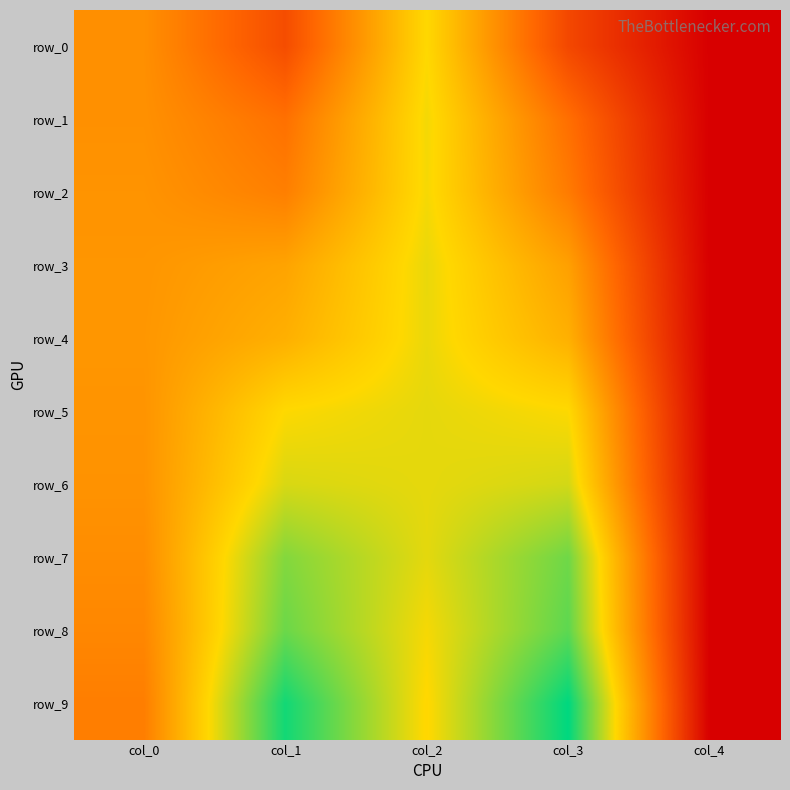

List the labels in order of row_8 value, smallest first.

col_4, col_0, col_2, col_1, col_3